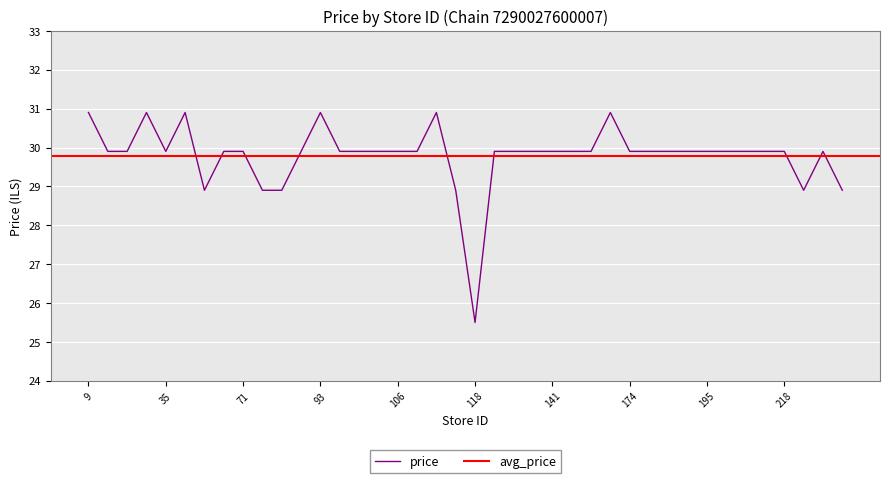

What is the value of the 19th point from the left?

30.9